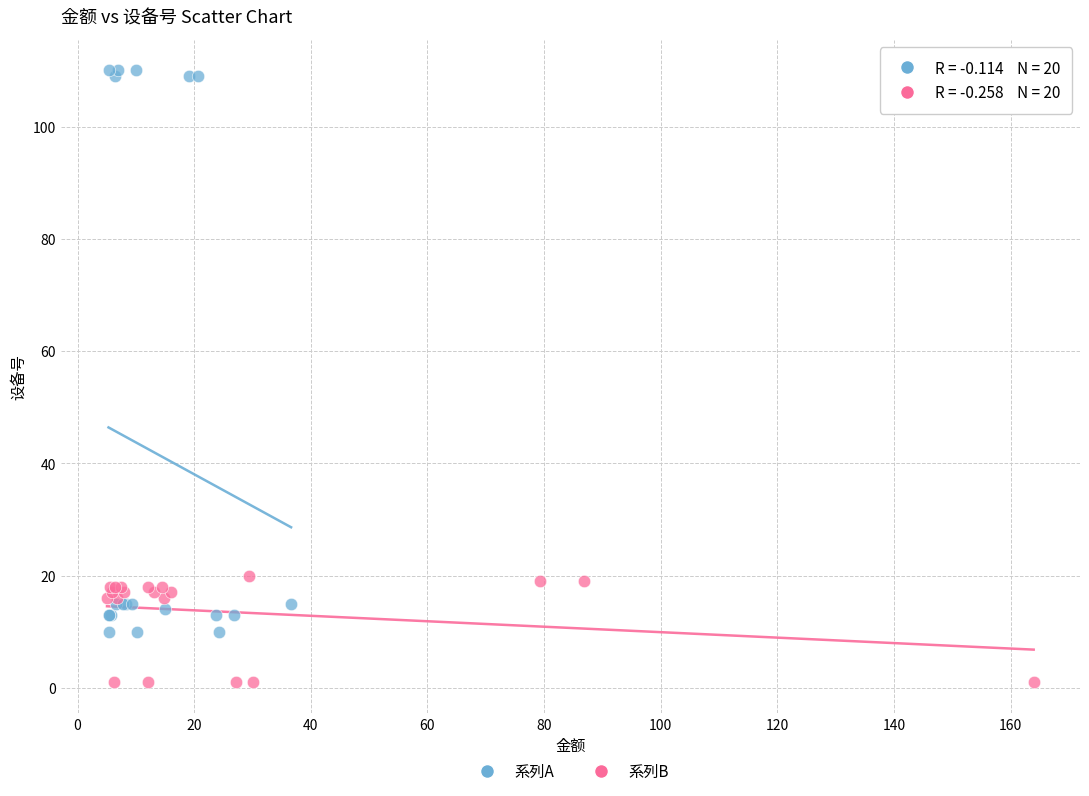

Which series has the largest Y range (max minus min)?

系列A